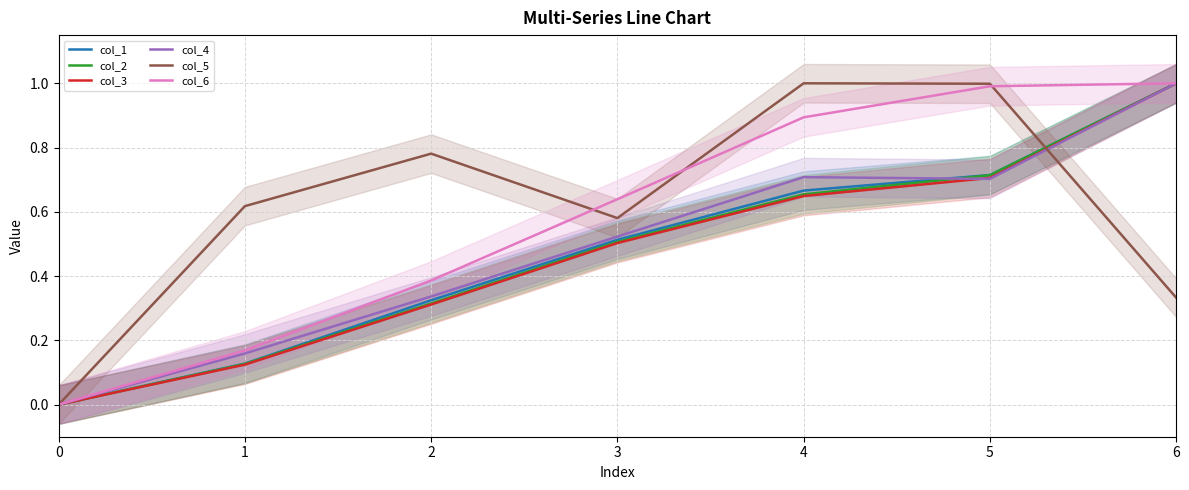

What is the difference between the highest and lowest values at 4?

0.4